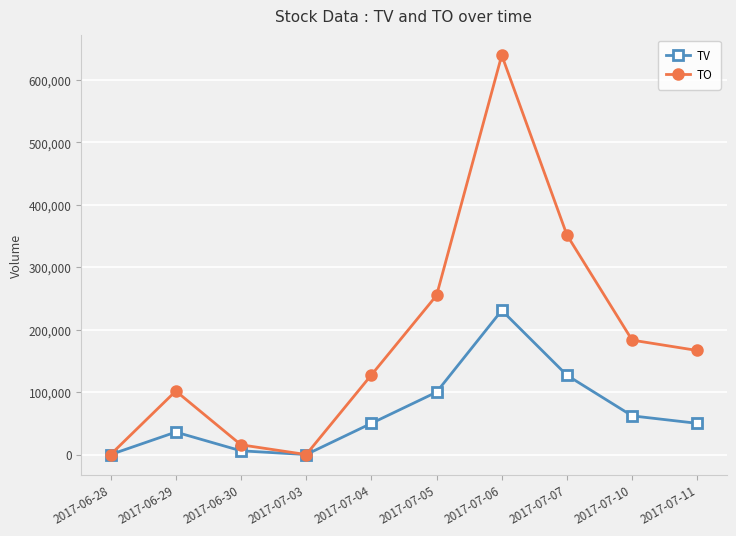

Is it true that TV equals 367335 at 2017-07-06?

False